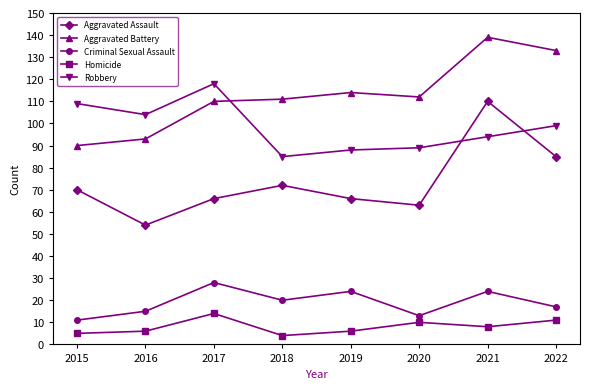

Reading left to right, transcribe all the data shown in this chart.

Aggravated Assault: 70	54	66	72	66	63	110	85
Aggravated Battery: 90	93	110	111	114	112	139	133
Criminal Sexual Assault: 11	15	28	20	24	13	24	17
Homicide: 5	6	14	4	6	10	8	11
Robbery: 109	104	118	85	88	89	94	99